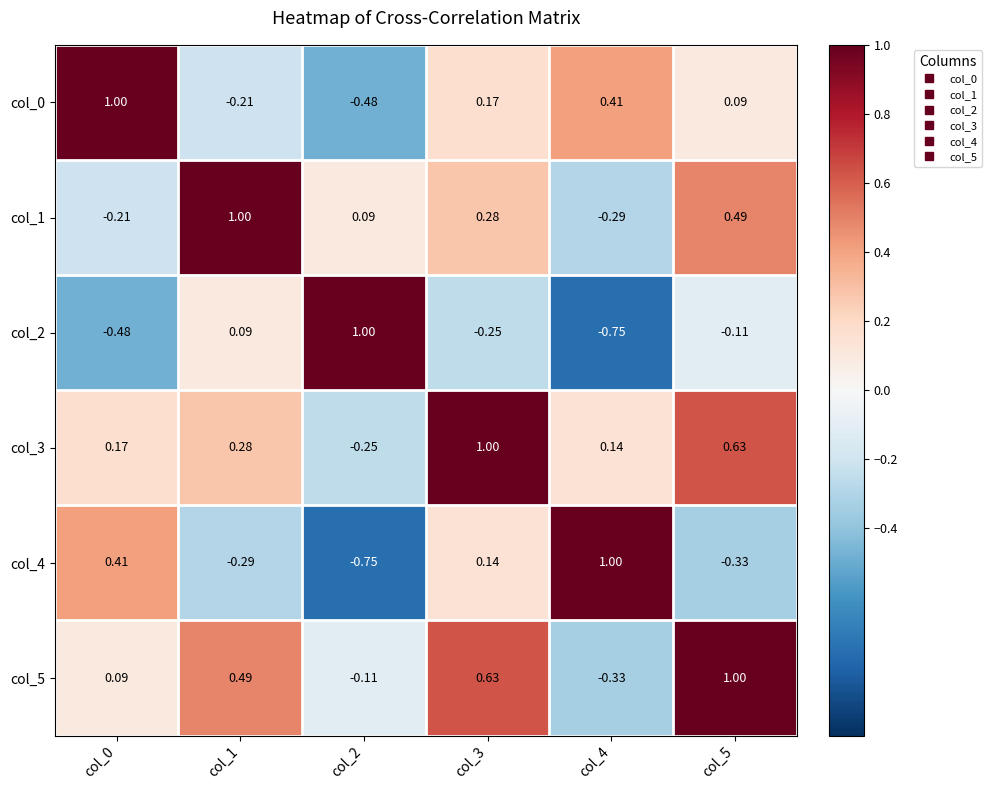

Is the value of col_0 at col_3 greater than the value of col_5 at col_1?

No